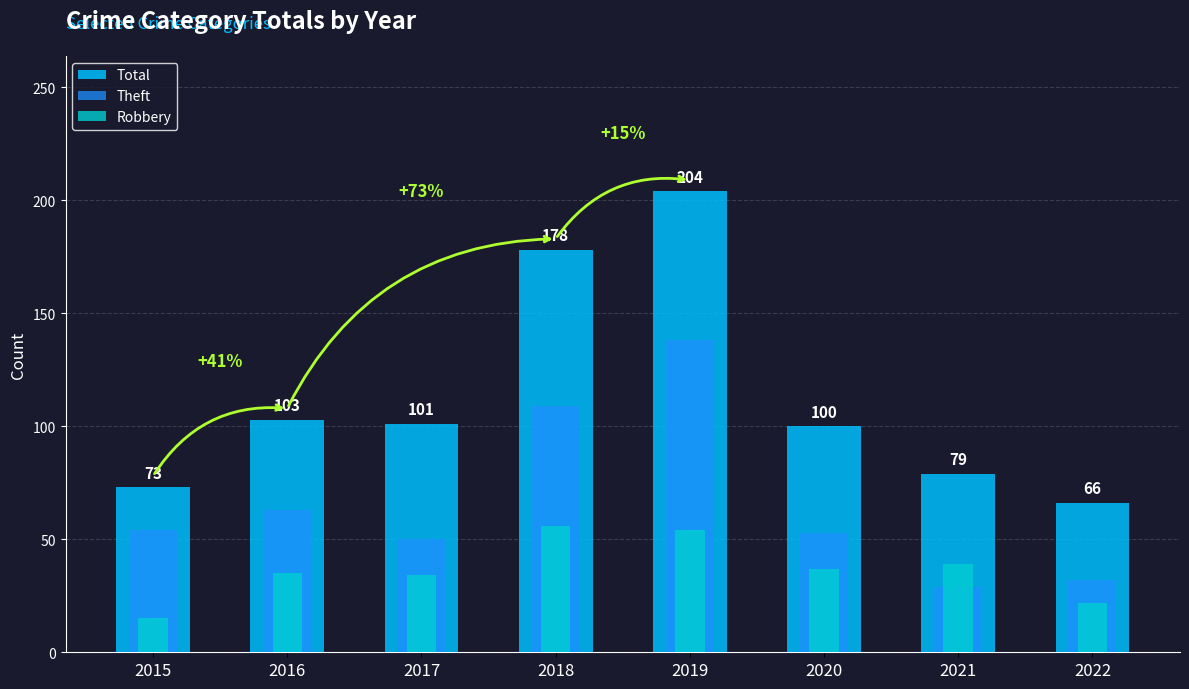

Where is Theft nearest to the value 83?

2016